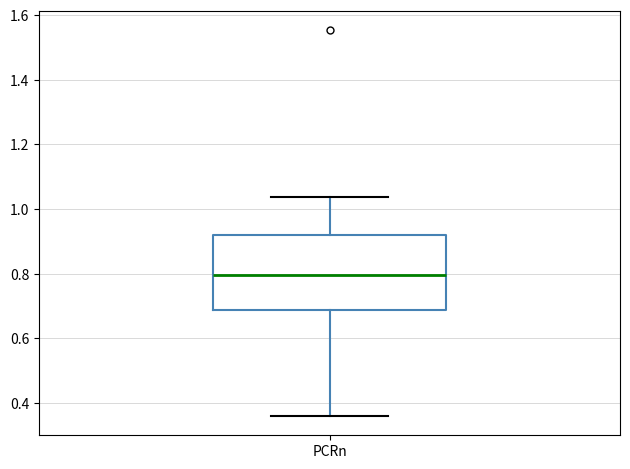

Where is the upper edge of the box for PCRn on the y-axis? The values are not printed on the chart, so give them approximately, as read against the axis.

0.92